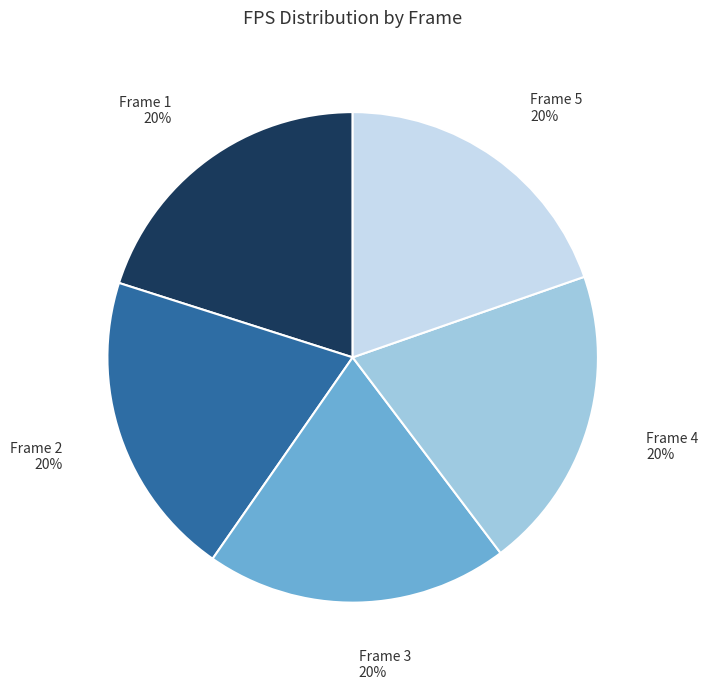

To the nearest percent, what portion does Frame 4 represent?

20%